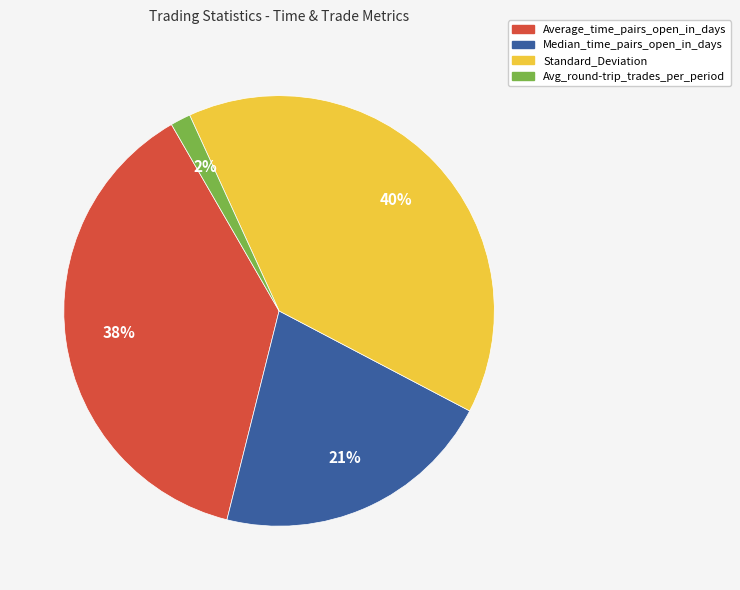

What is the smallest slice in the pie chart?

Avg_round-trip_trades_per_period